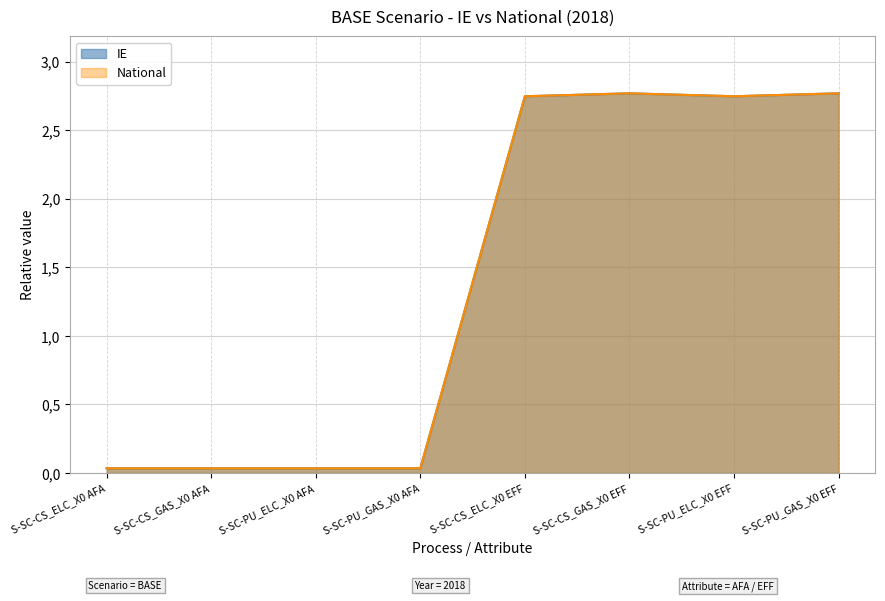

What is the sum of all National values?

11.2